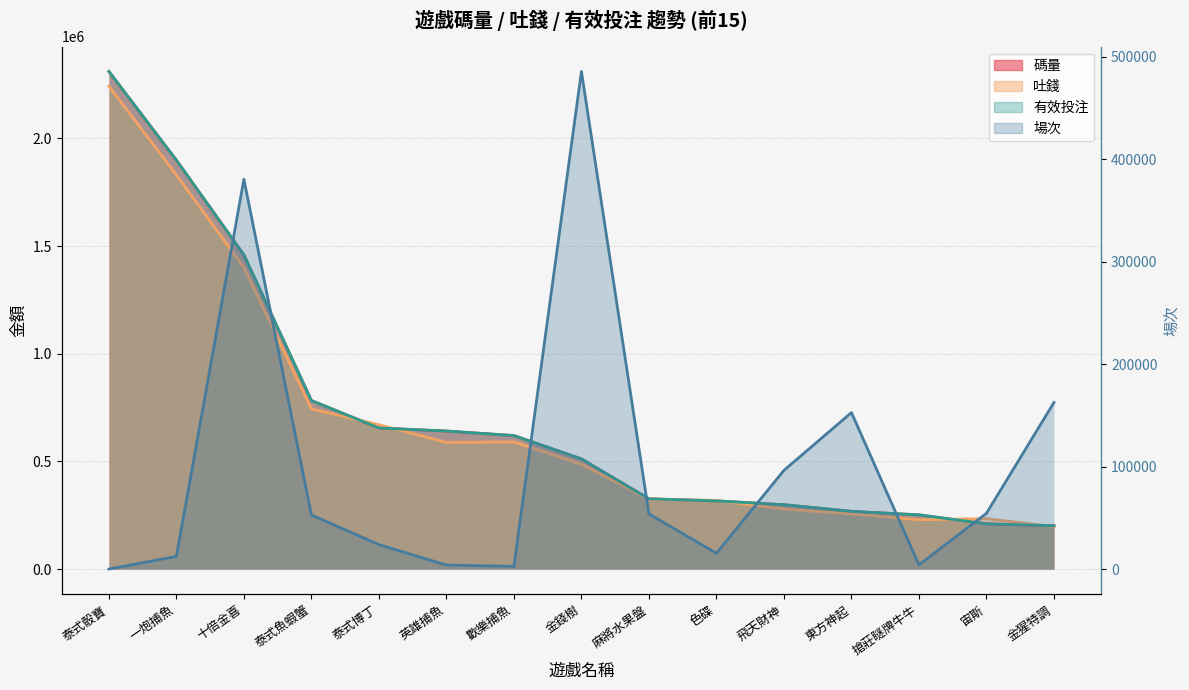

How many data points in 碼量 are less than 511855?

7